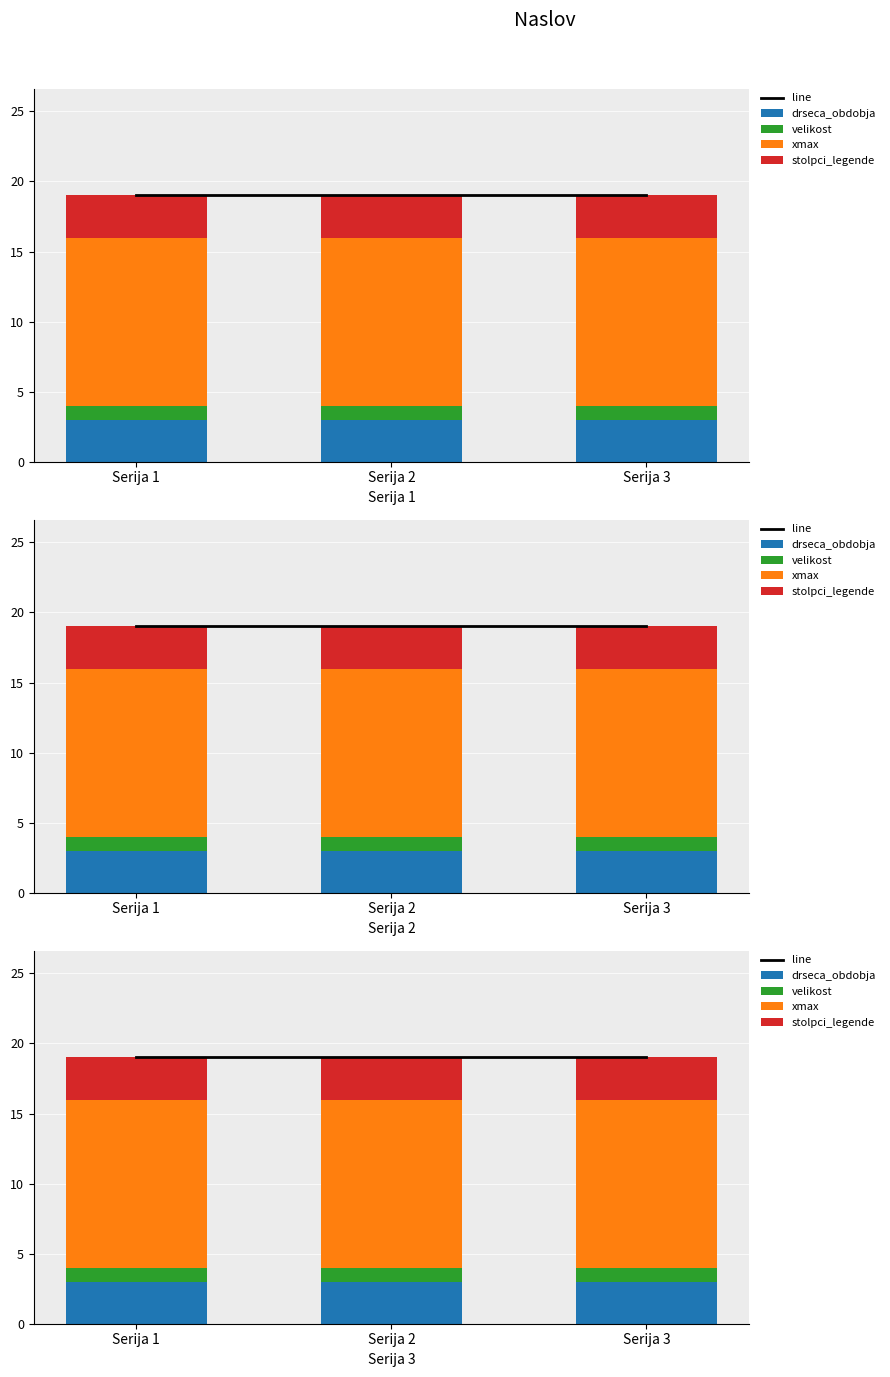

Where is line nearest to the value 19?

Serija 1